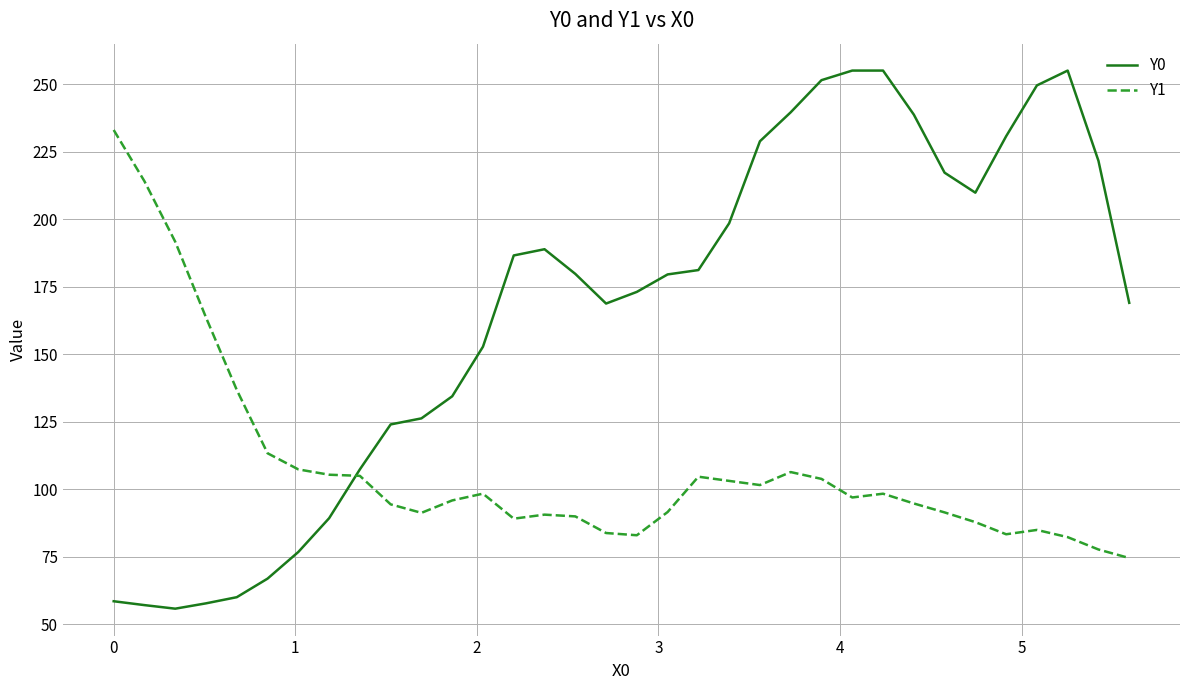

Which series ends up on top after the final intersection of Y0 and Y1?

Y0